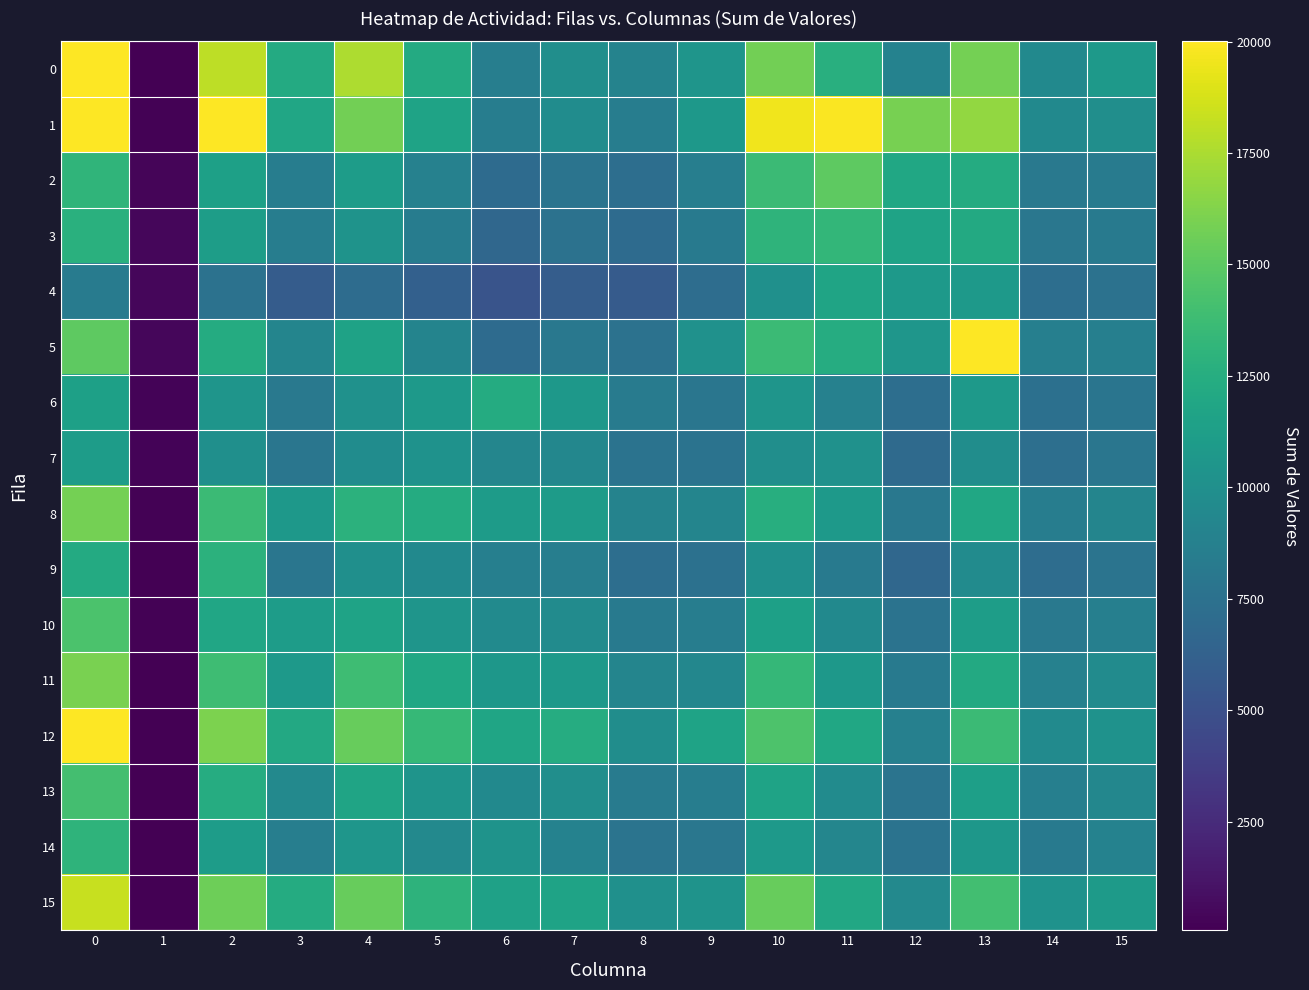

Which series changed the most between 5 and 10?

1